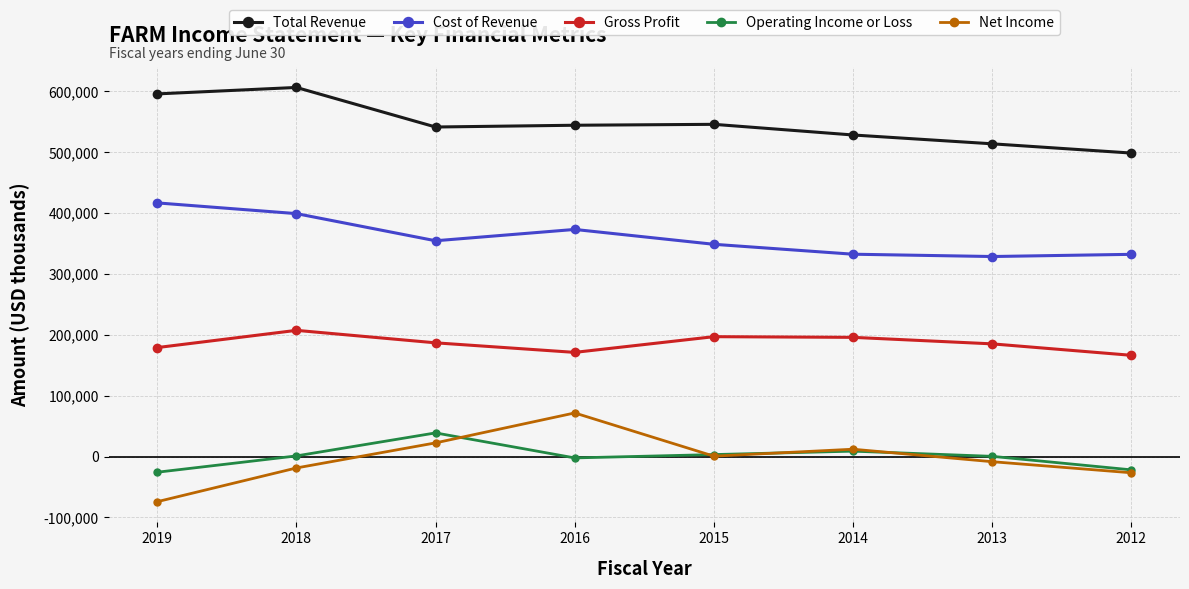

True or false: Net Income has more than 0 points higher than both neighbors.

True